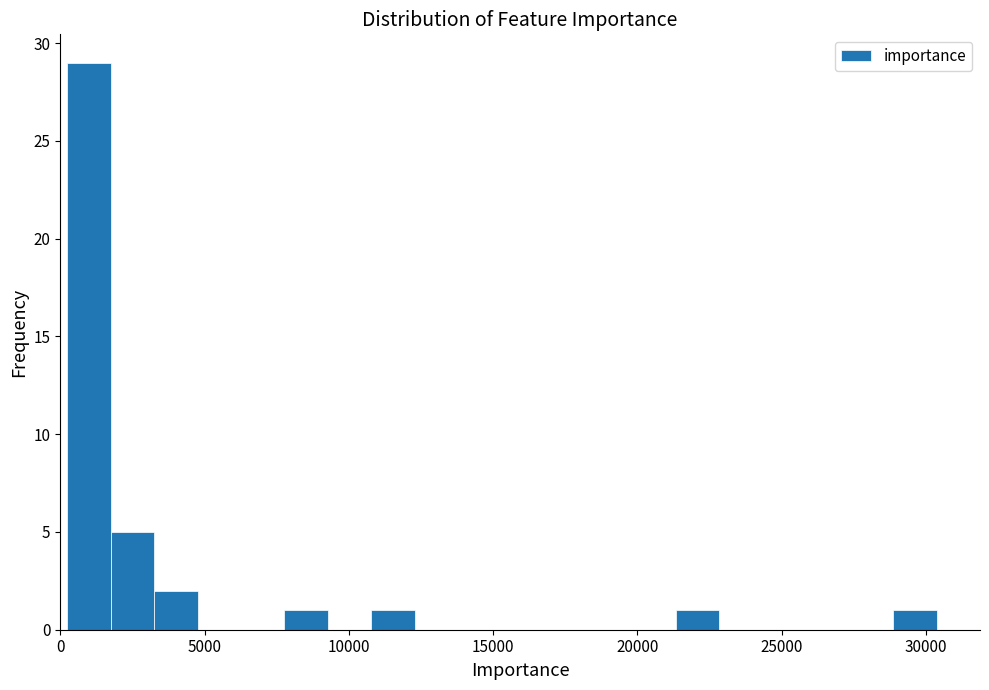

Read against the x-axis, roughly where is the centre of the tallest bar?

1000